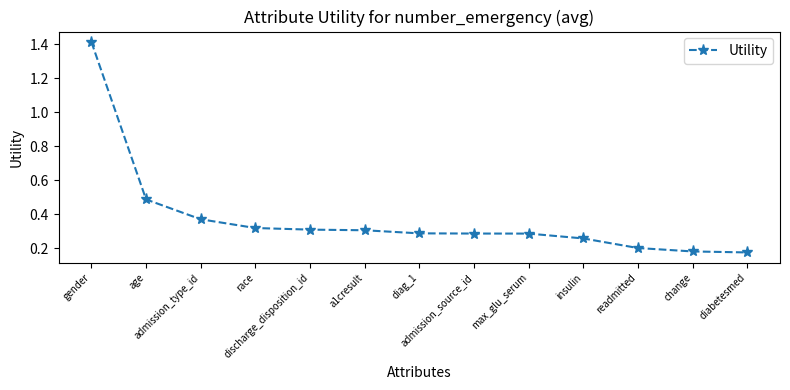

What is the label of the 10th point from the left?

insulin